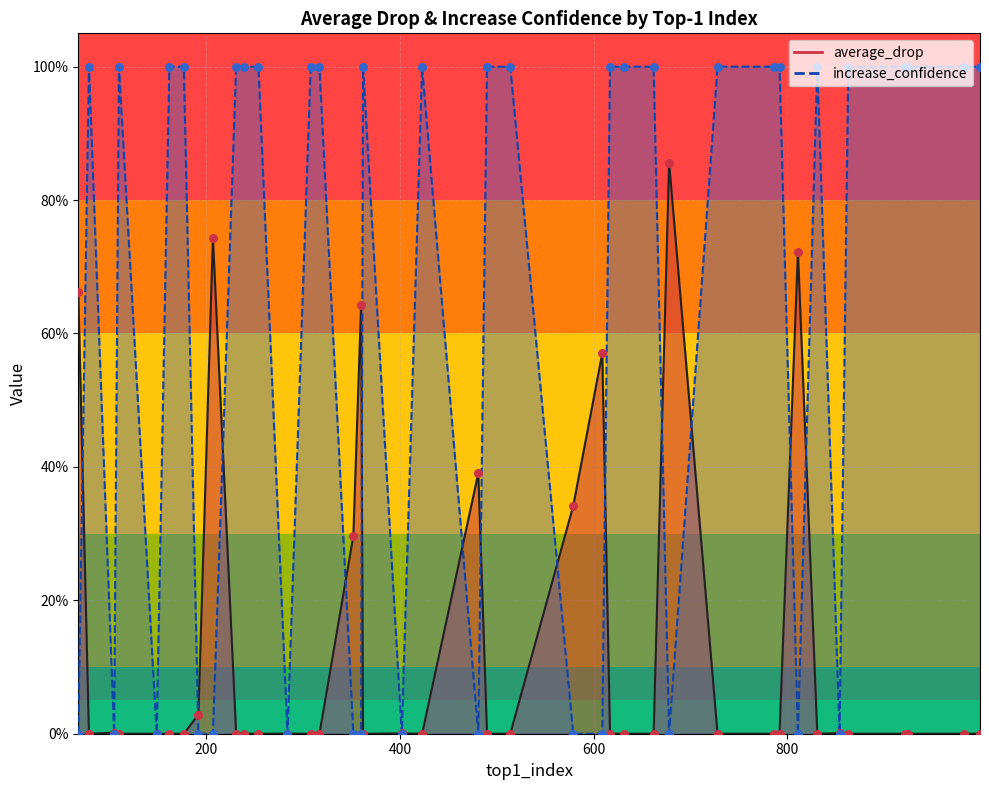

What is the total value across all series at 982?

100.0